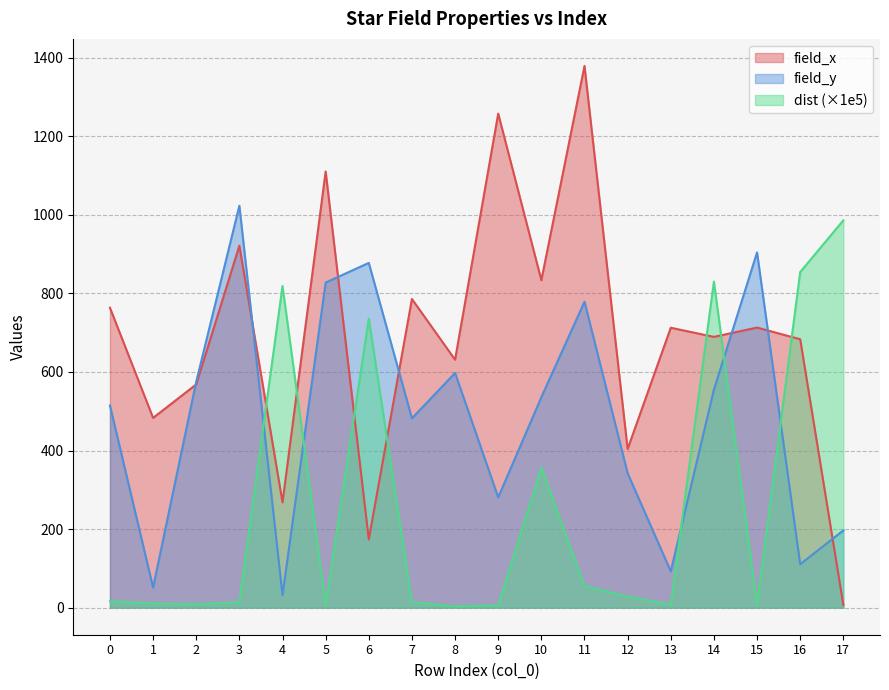

What is the difference between the maximum and second lowest values in the dist series?

980.0